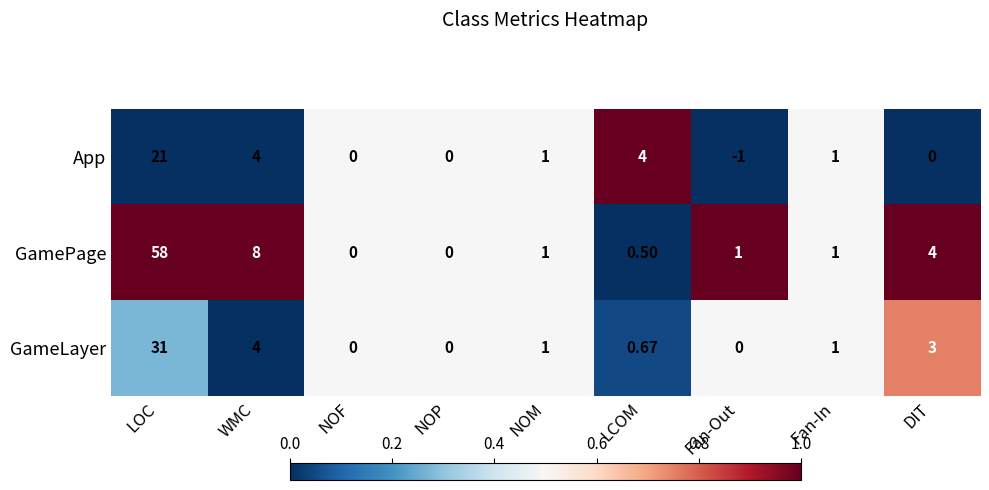

Which series has the largest total across all categories?

GamePage